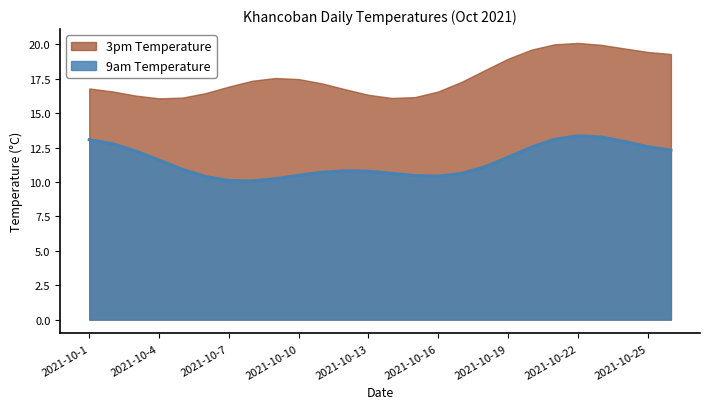

The 3pm Temperature series shows 12.2 at 2021-10-23. True or false?

False